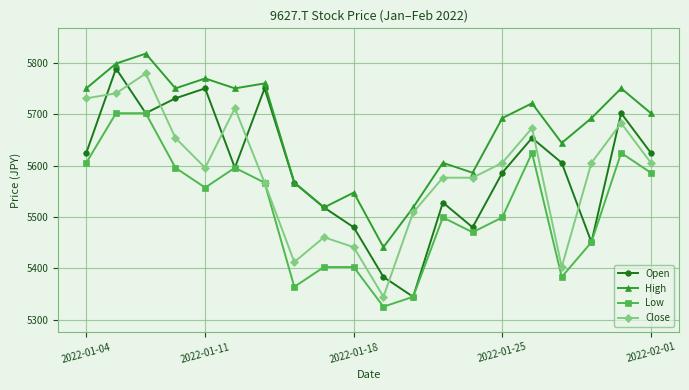

What is the value of the Open point at the 6th from the left?

5596.1